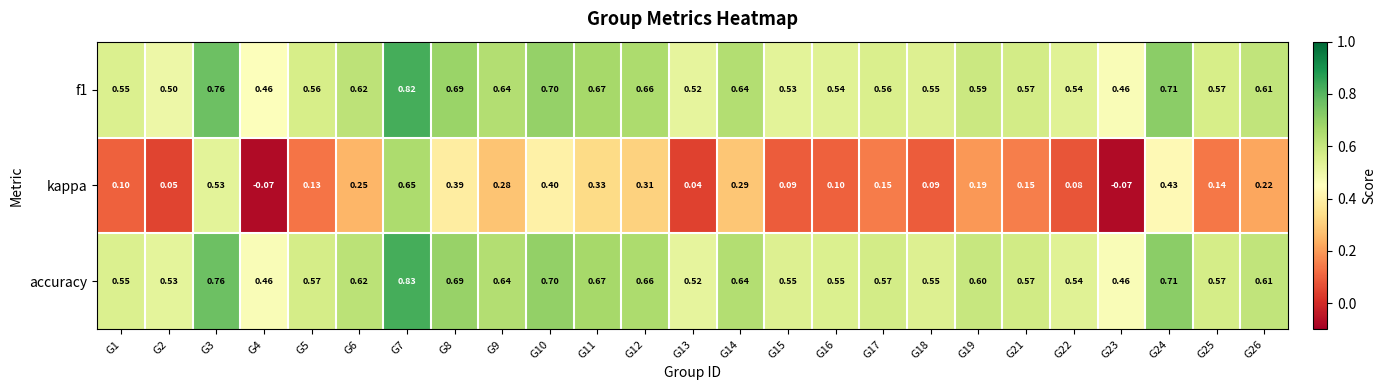

How many categories are shown in the chart?

25